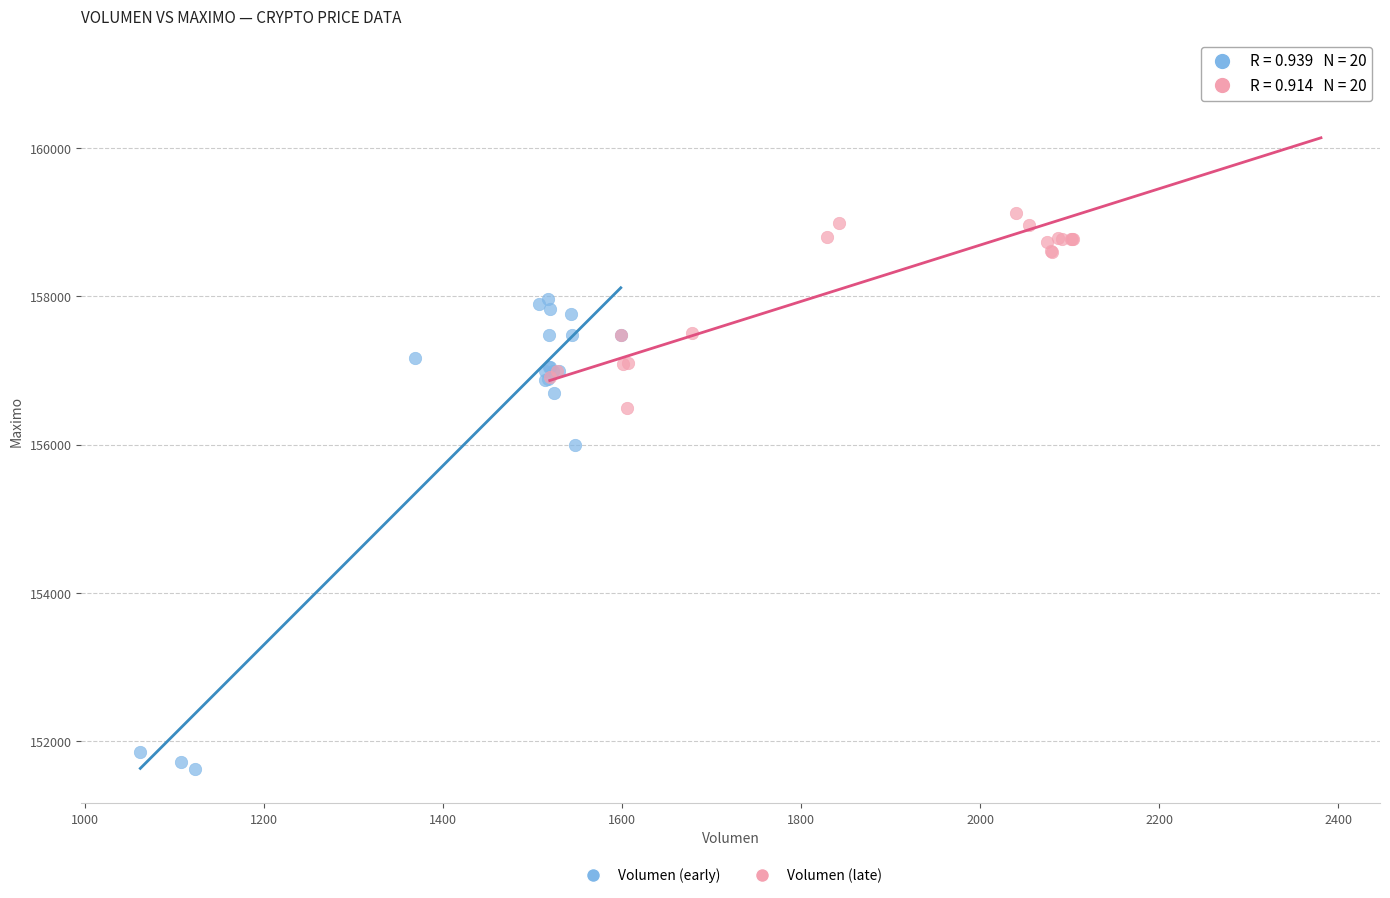

Which series has the widest spread of Y values?

Volumen (early)